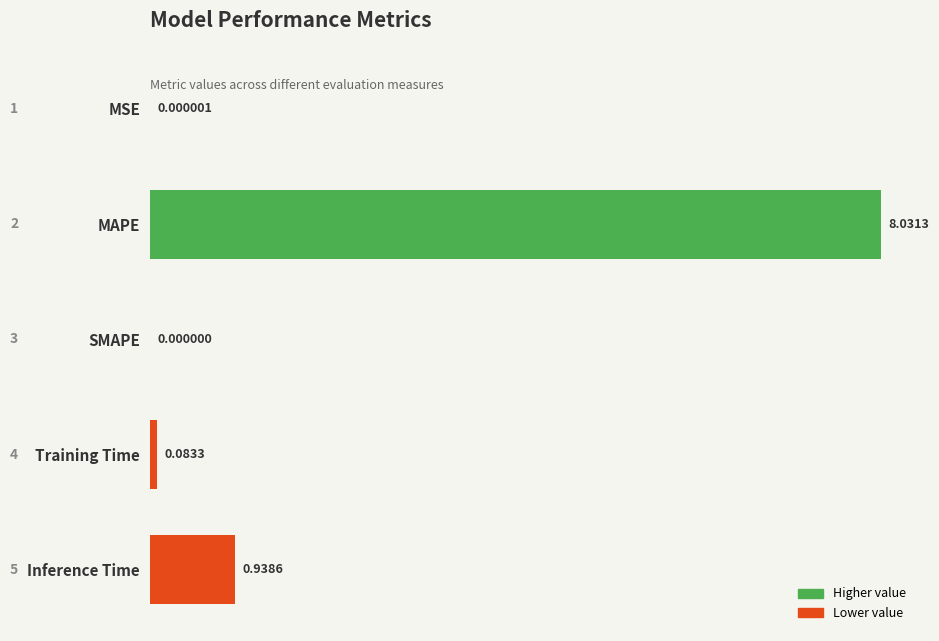

Between SMAPE and MAPE, which is larger?

MAPE